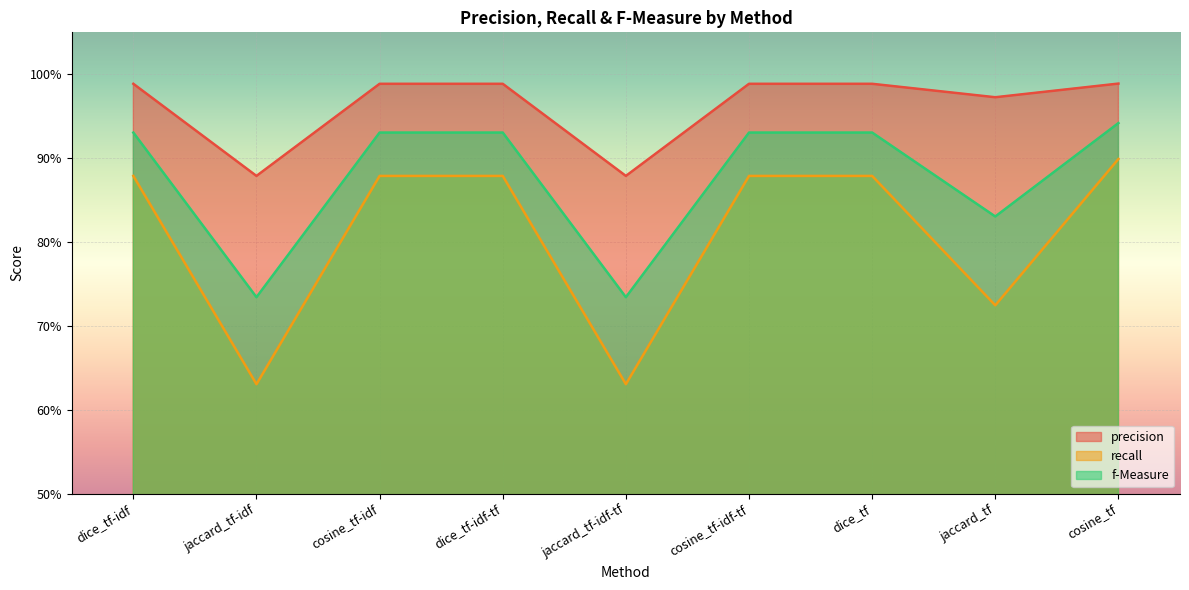

Which series has the largest total across all categories?

precision